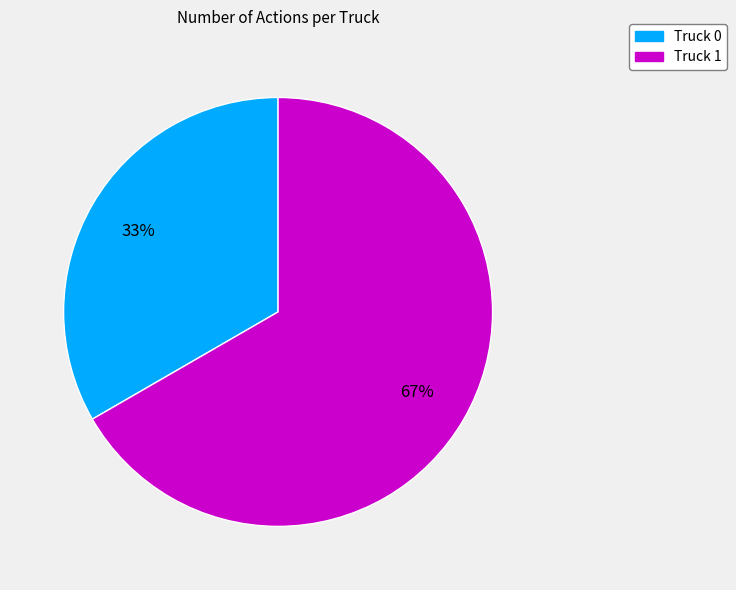

To the nearest percent, what is the combined percentage of Truck 0 and Truck 1?

100%